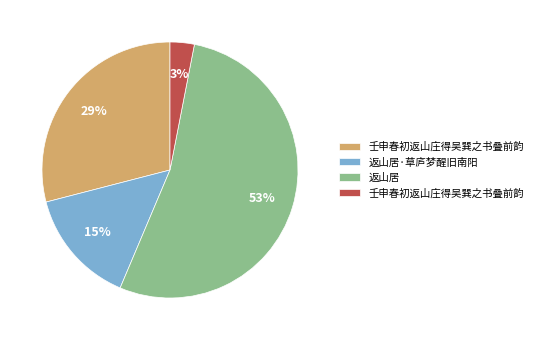

To the nearest percent, what is the difference between the largest and smallest slice percentages?

50%